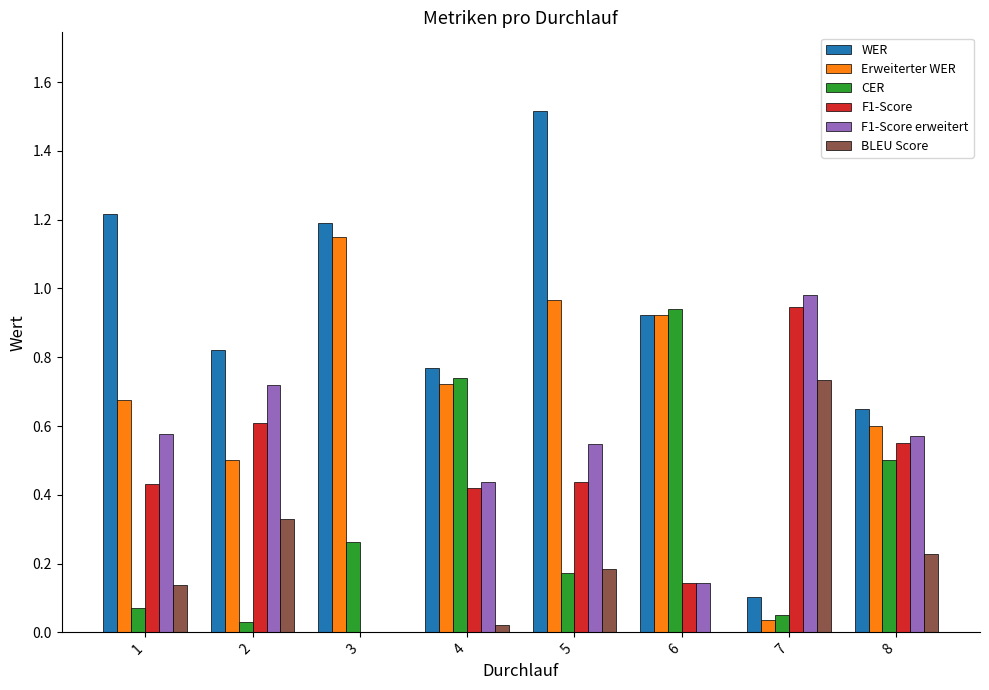

Which series has the largest total across all categories?

WER